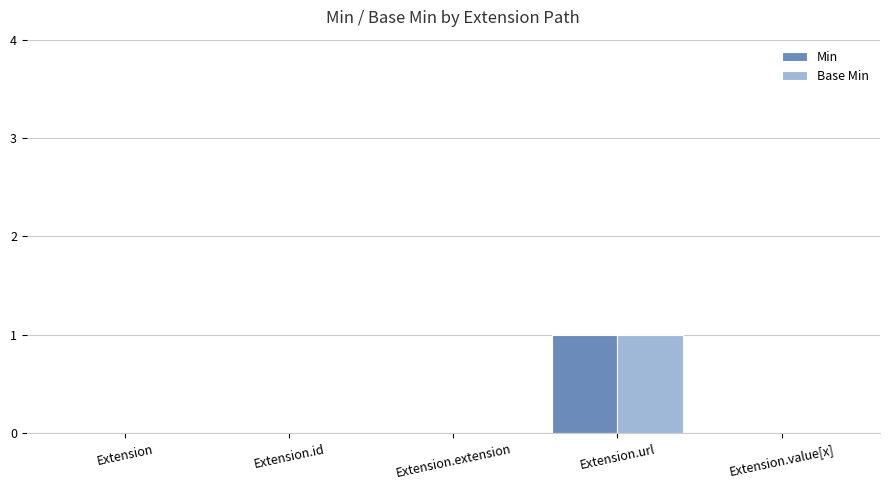

What are all the series names shown in the legend?

Min, Base Min